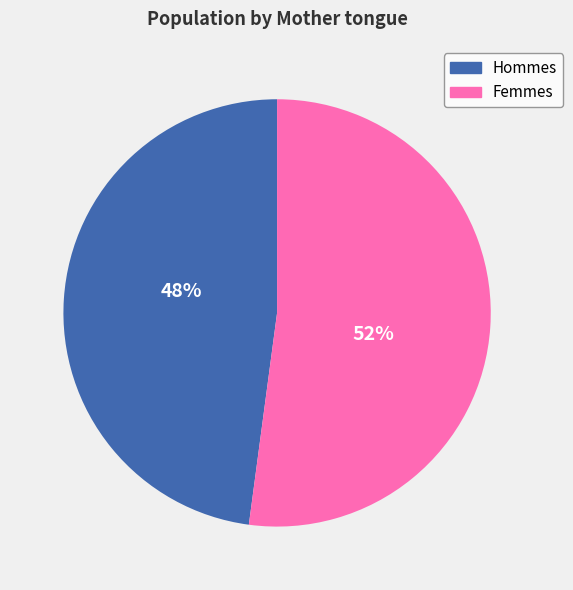

To the nearest percent, what is the difference between the largest and smallest slice percentages?

4%